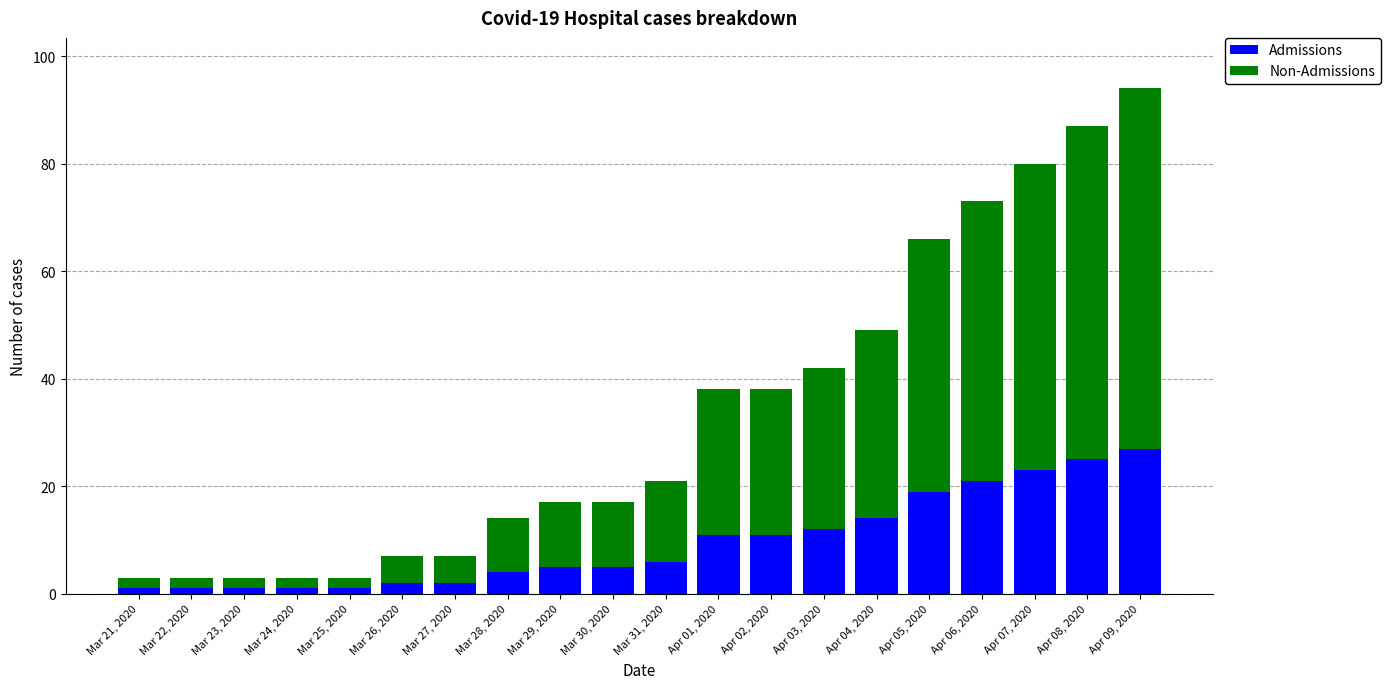

How many data points does each series have?

20